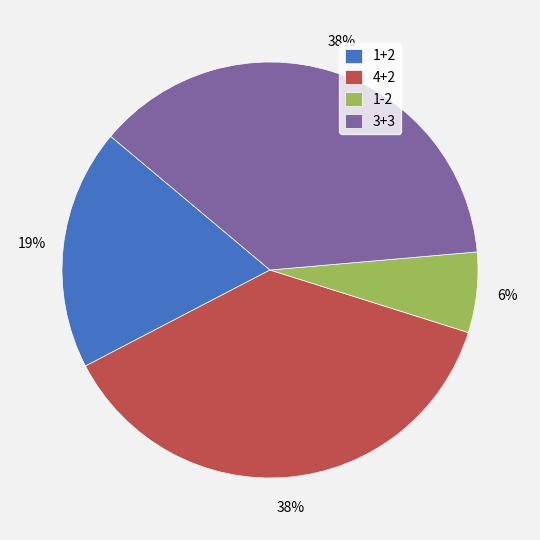

To the nearest percent, what portion does 1-2 represent?

6%